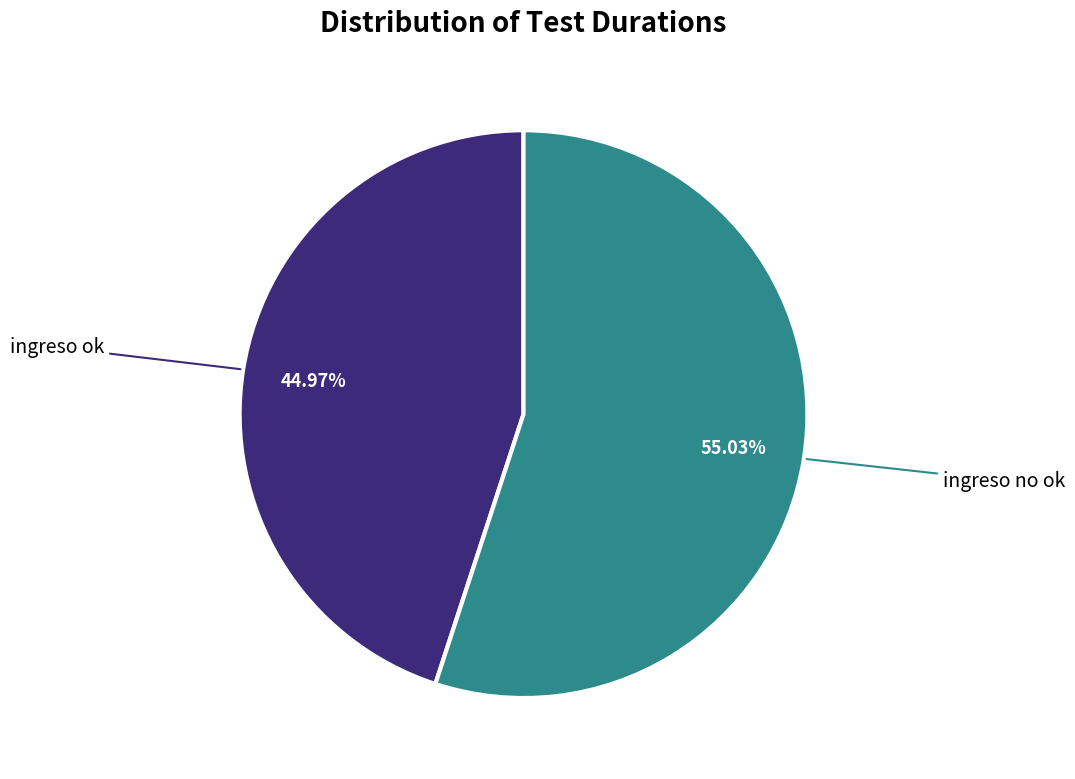

Is there a majority slice in this chart?

Yes